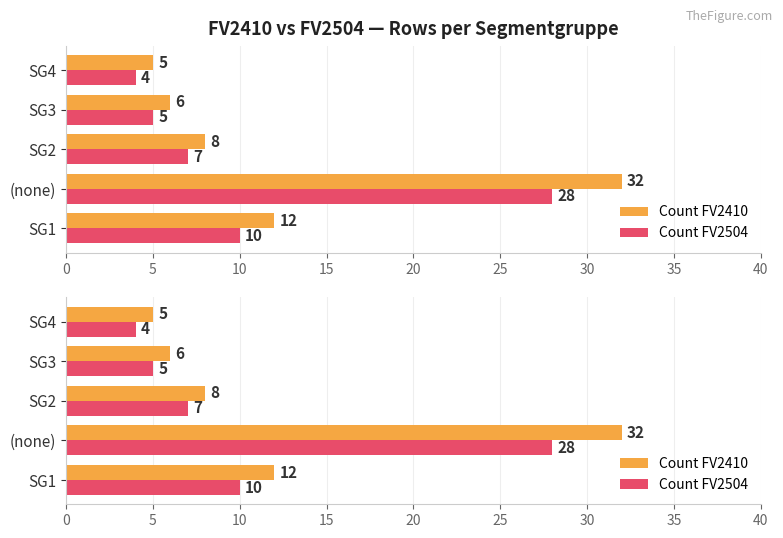

Which series has the largest total across all categories?

Count FV2410